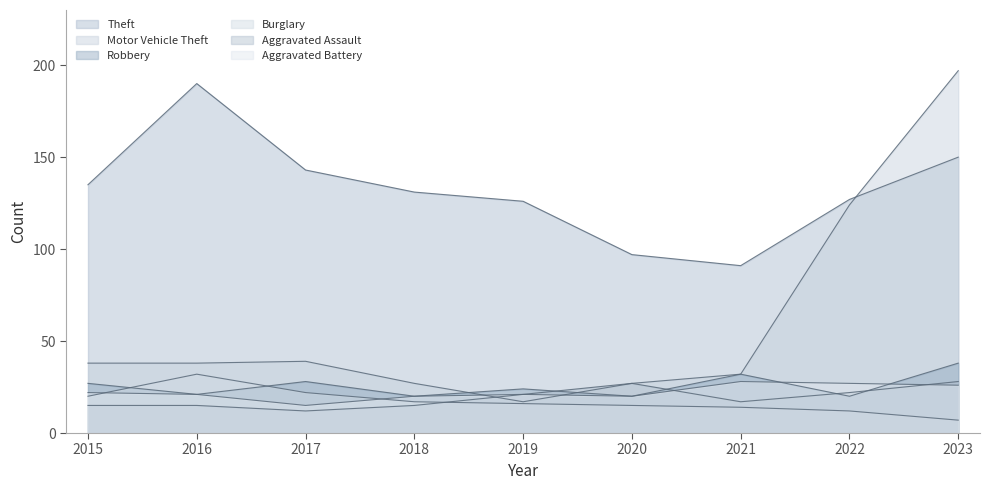

At 2017, list the series in order from largest to smallest.

Theft, Motor Vehicle Theft, Robbery, Burglary, Aggravated Battery, Aggravated Assault